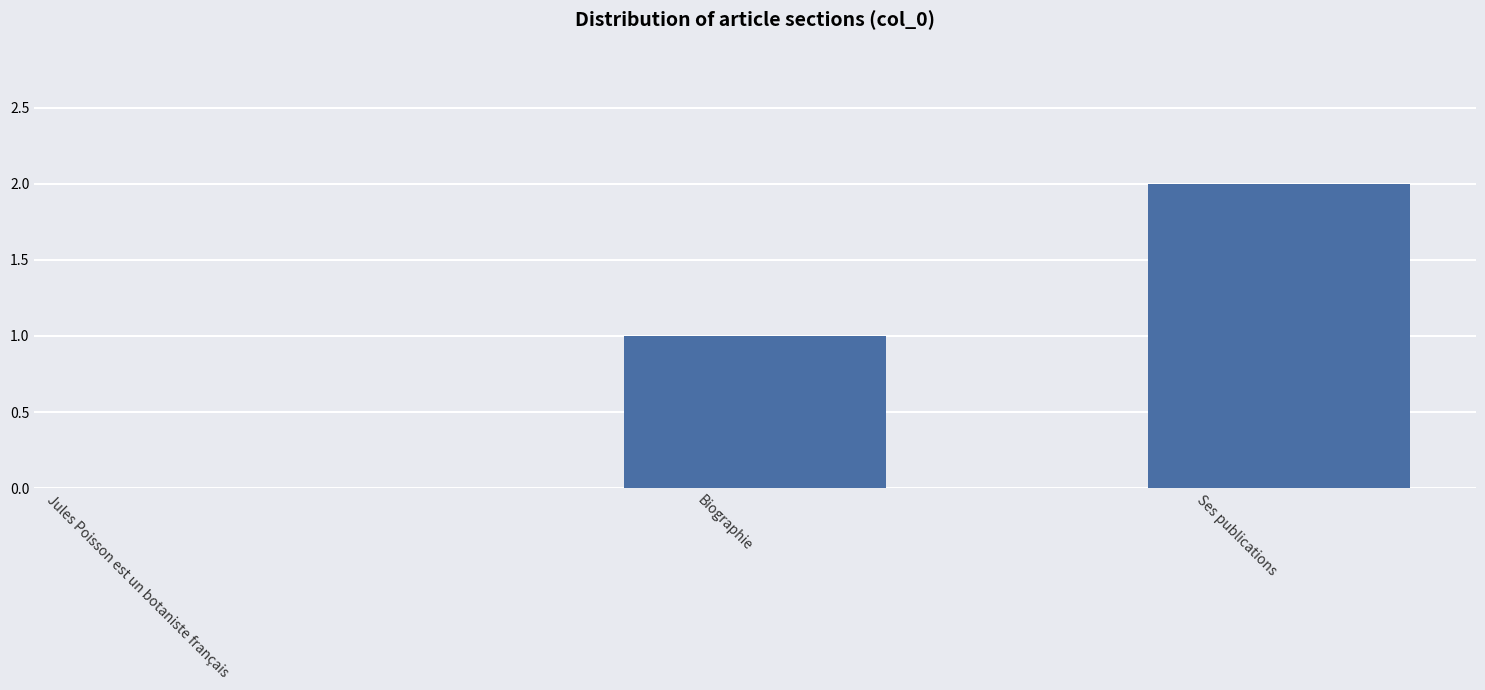

The value at Ses publications is 2. True or false?

True